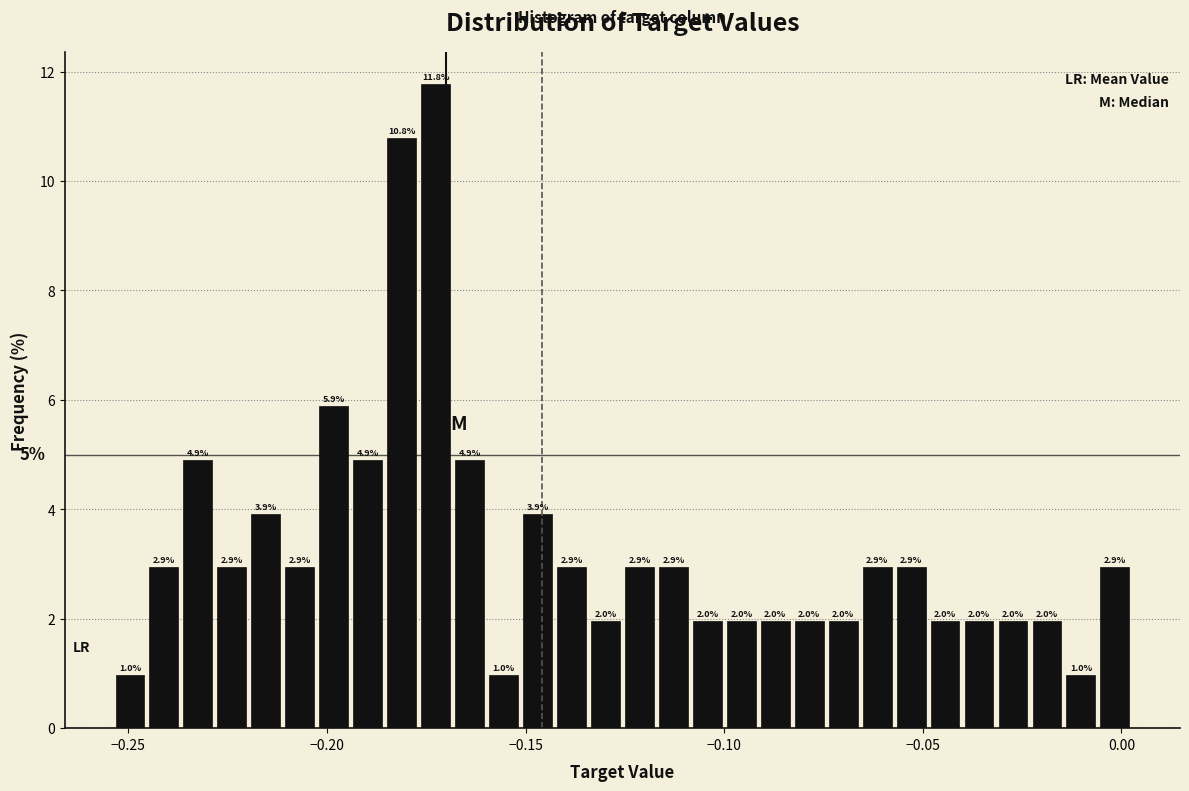

Read against the x-axis, roughly where is the centre of the tallest bar?

-0.175